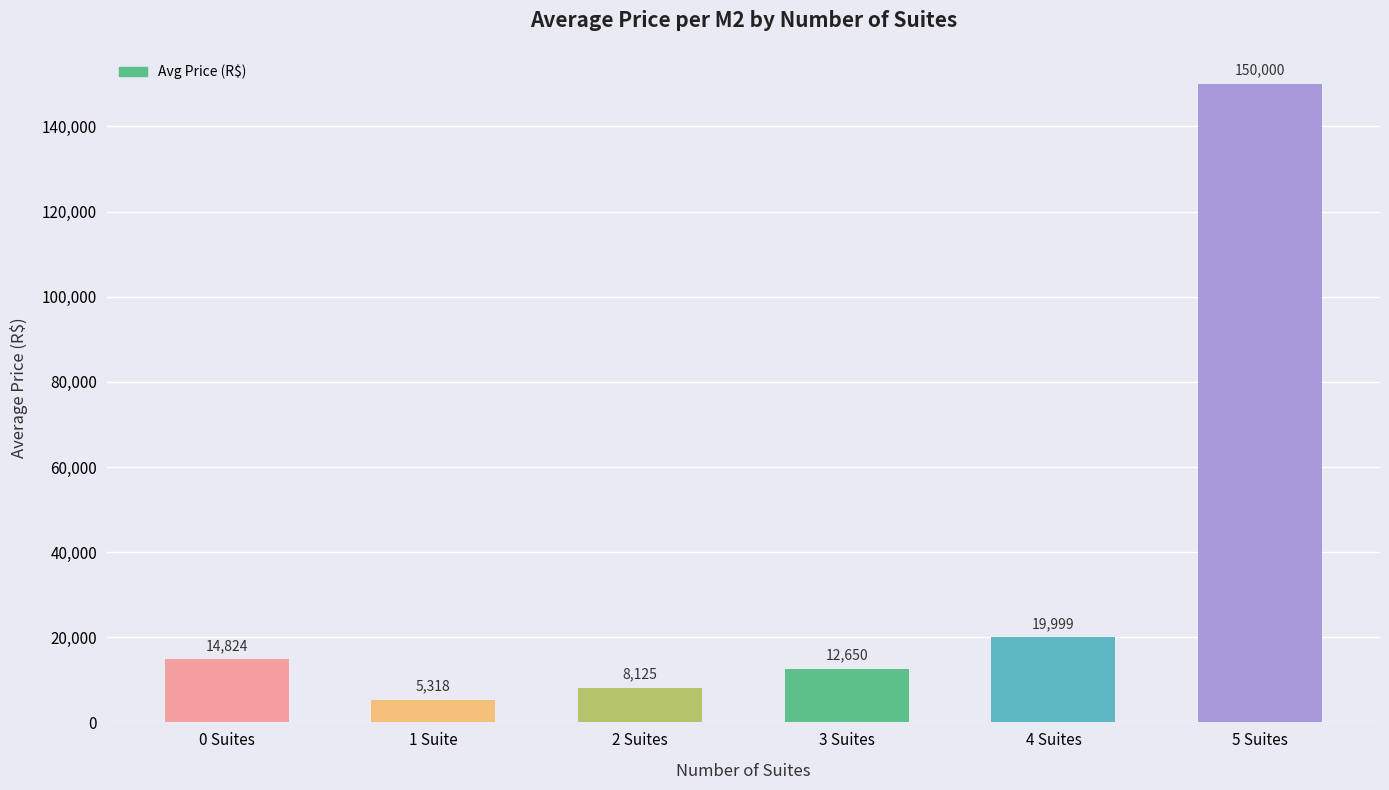

What is the maximum value shown in the chart?

150000.0